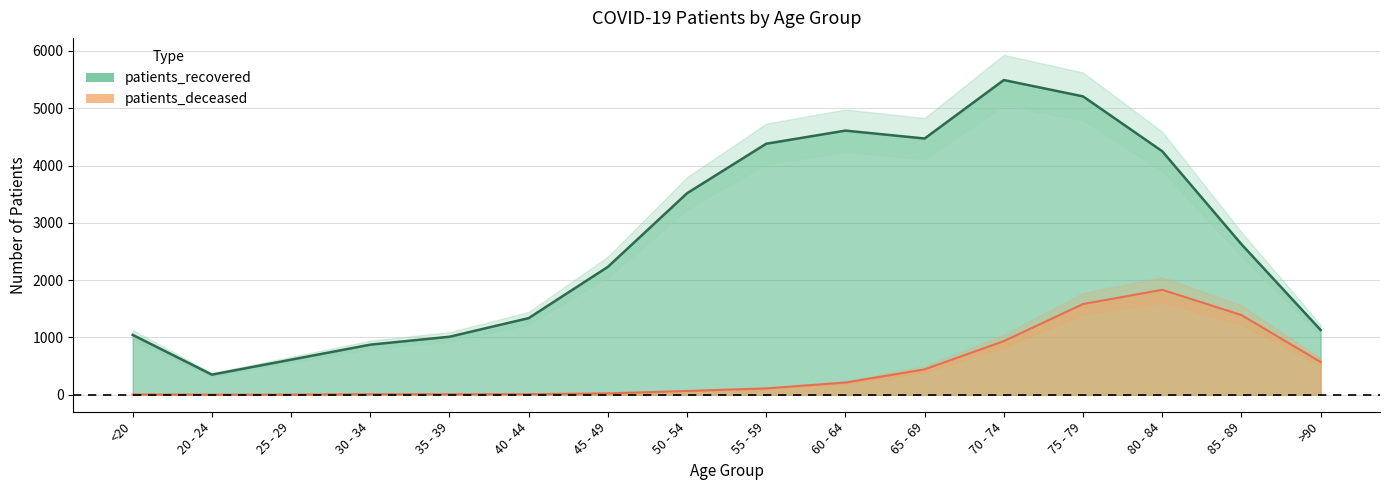

Is it true that patients_deceased equals 2386 at 75 - 79?

False